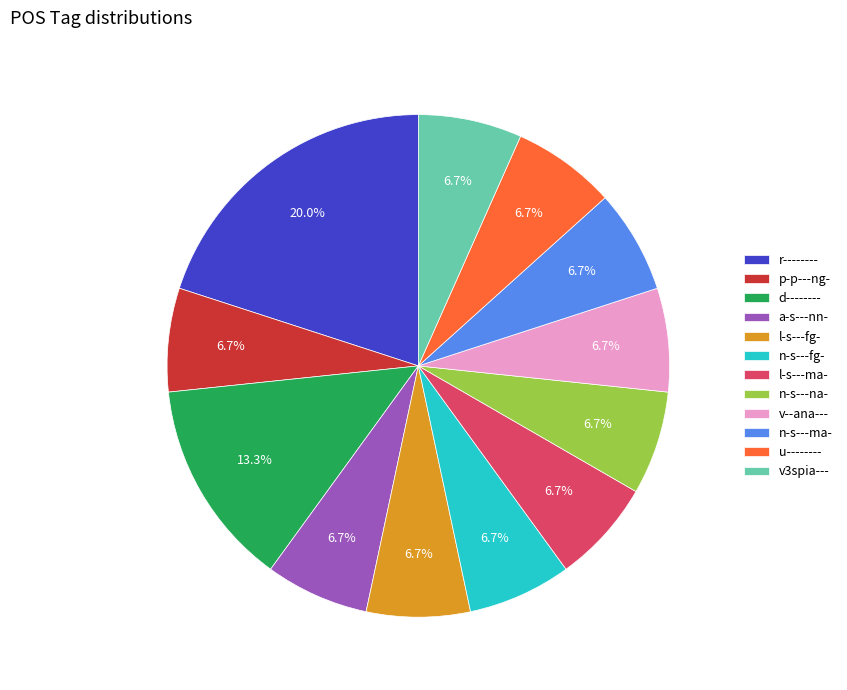

How much of the chart is everything except l-s---ma-?

93.3%